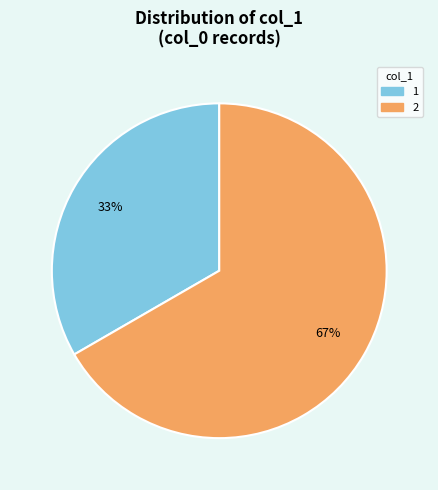

To the nearest percent, what is the average slice percentage?

50%